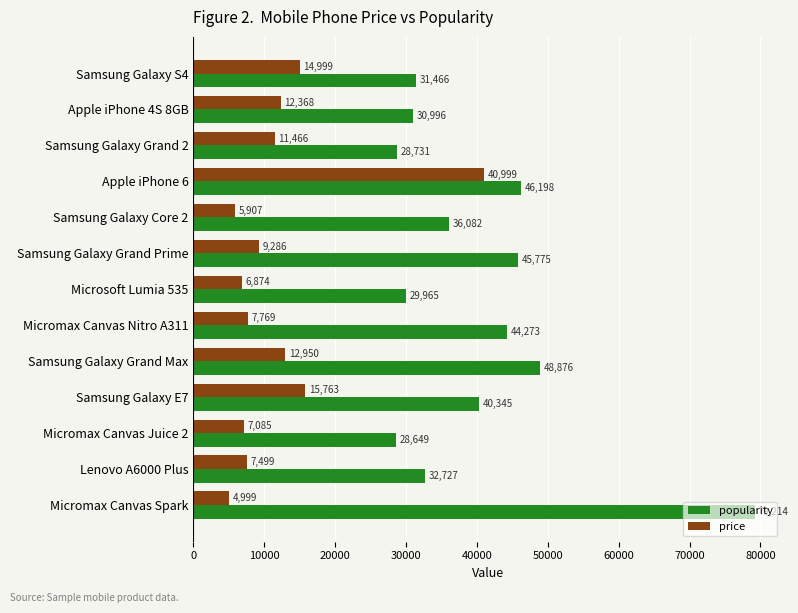

What is the highest value of the popularity series?

79214